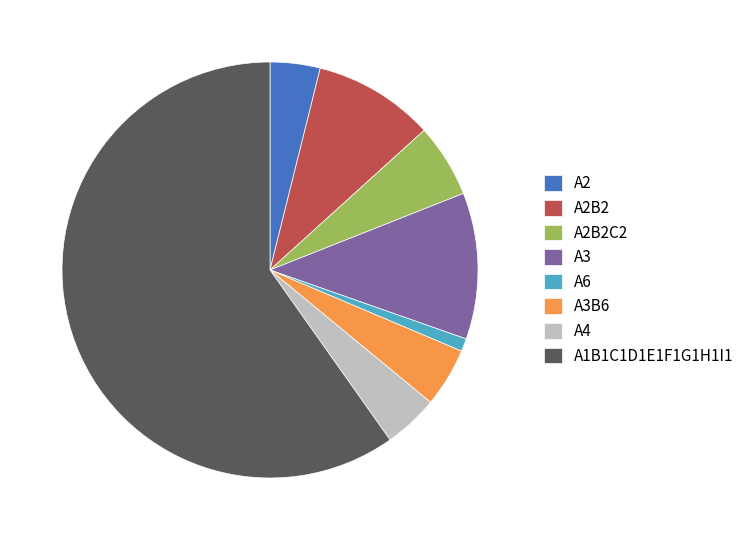

The A2B2 slice represents 9% of the pie. True or false?

True